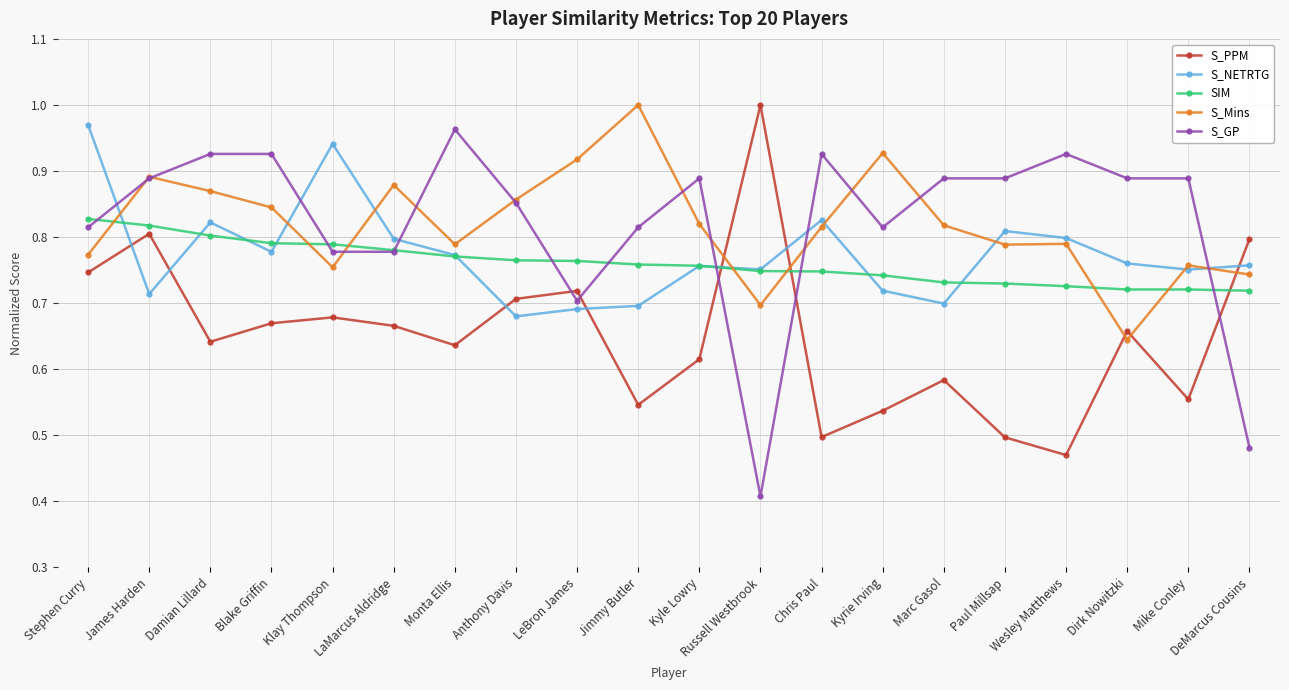

At Marc Gasol, list the series in order from smallest to largest.

S_PPM, S_NETRTG, SIM, S_Mins, S_GP